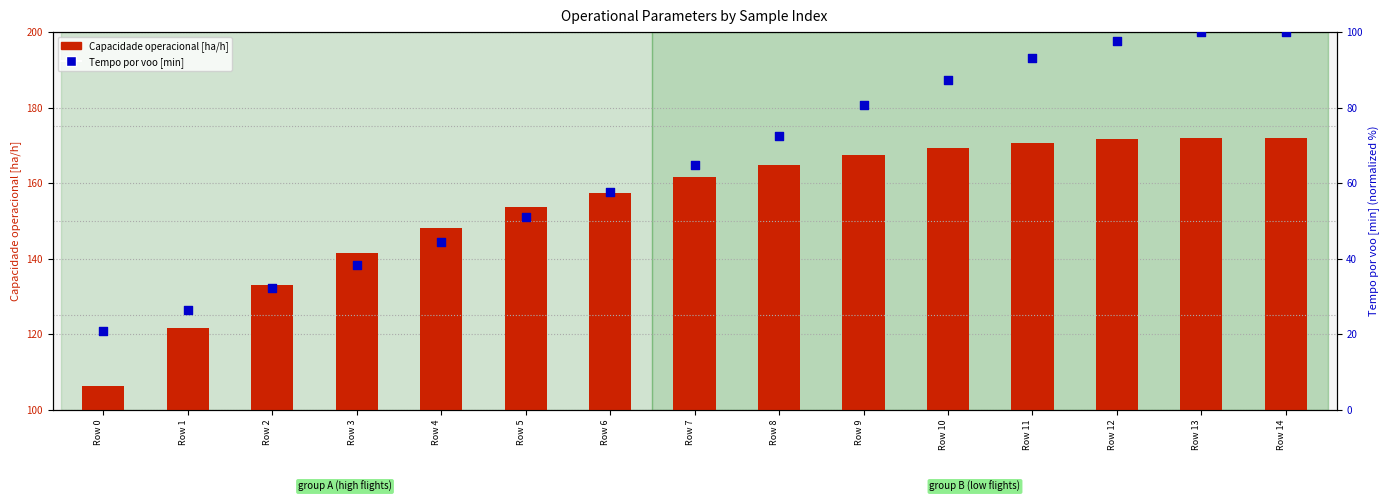

Which series has the widest spread of Y values?

Tempo por voo [min]